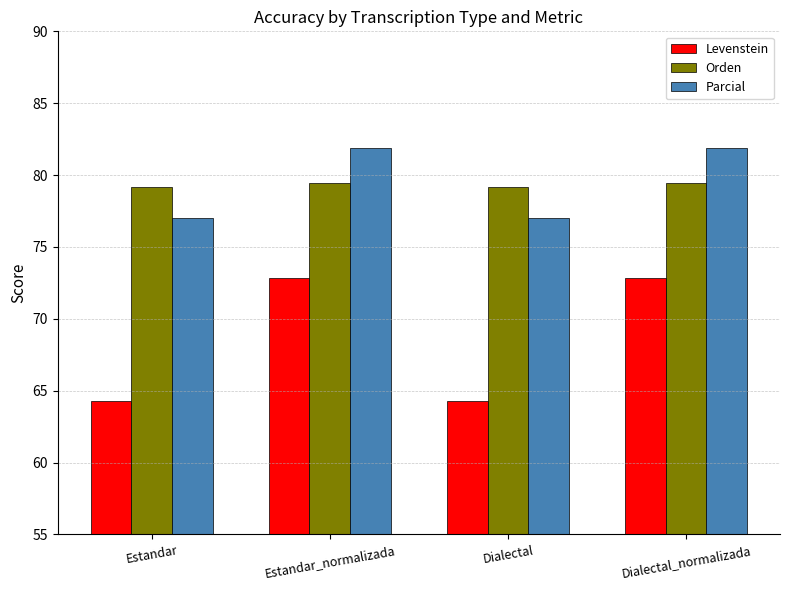

What is the total value across all series at Dialectal?

220.5